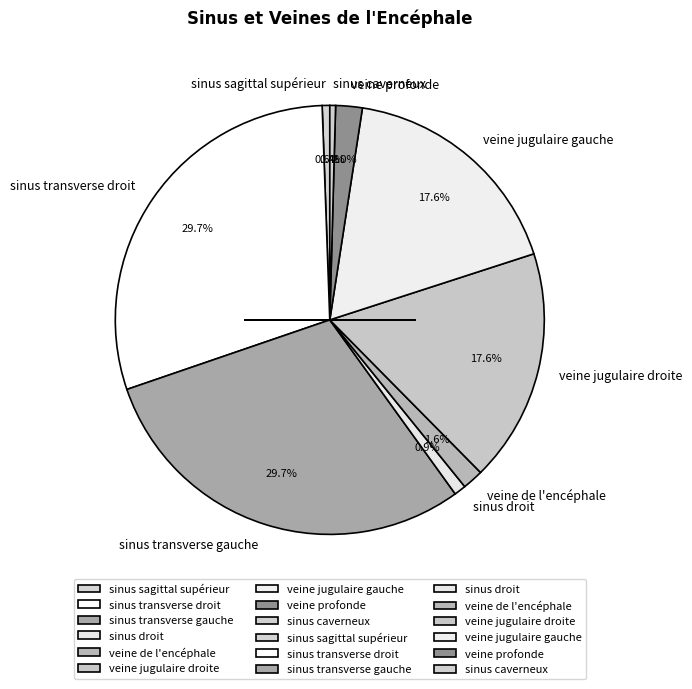

What percentage do veine jugulaire gauche and sinus sagittal supérieur together represent?

18.2%